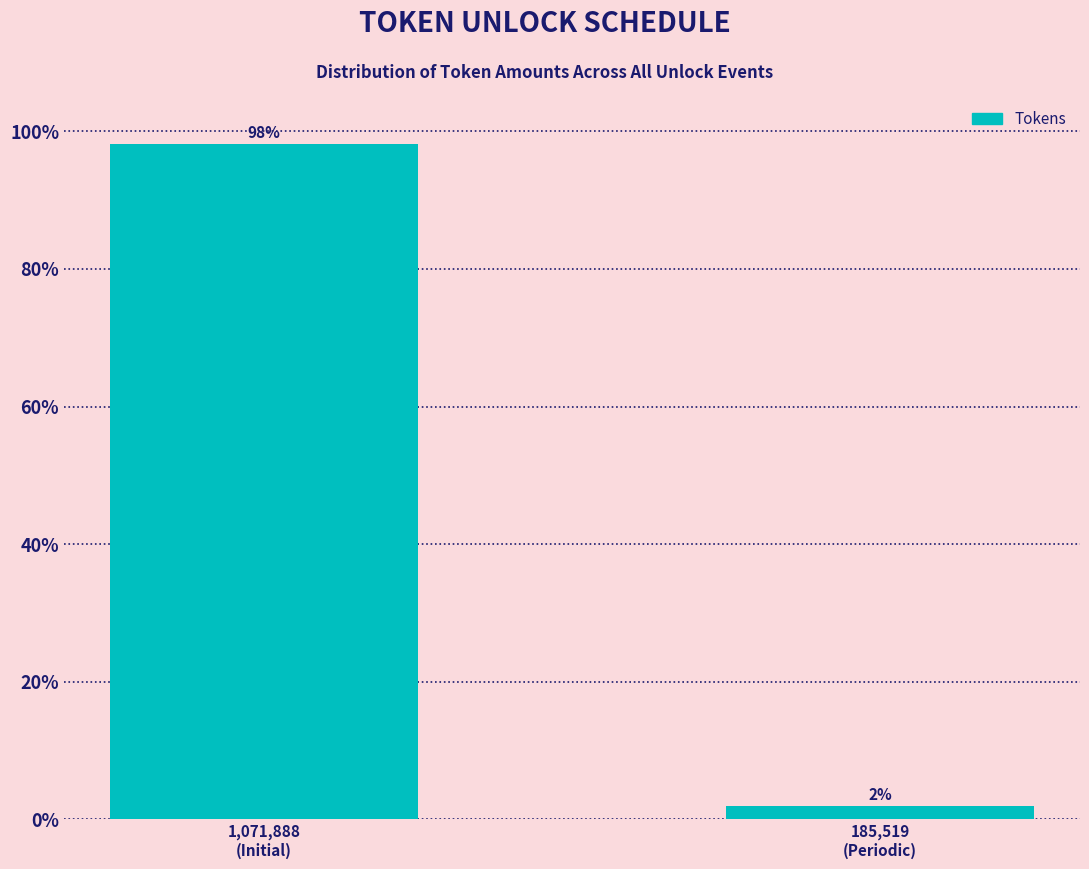

What is the value of the 1st bar from the left?

98.1